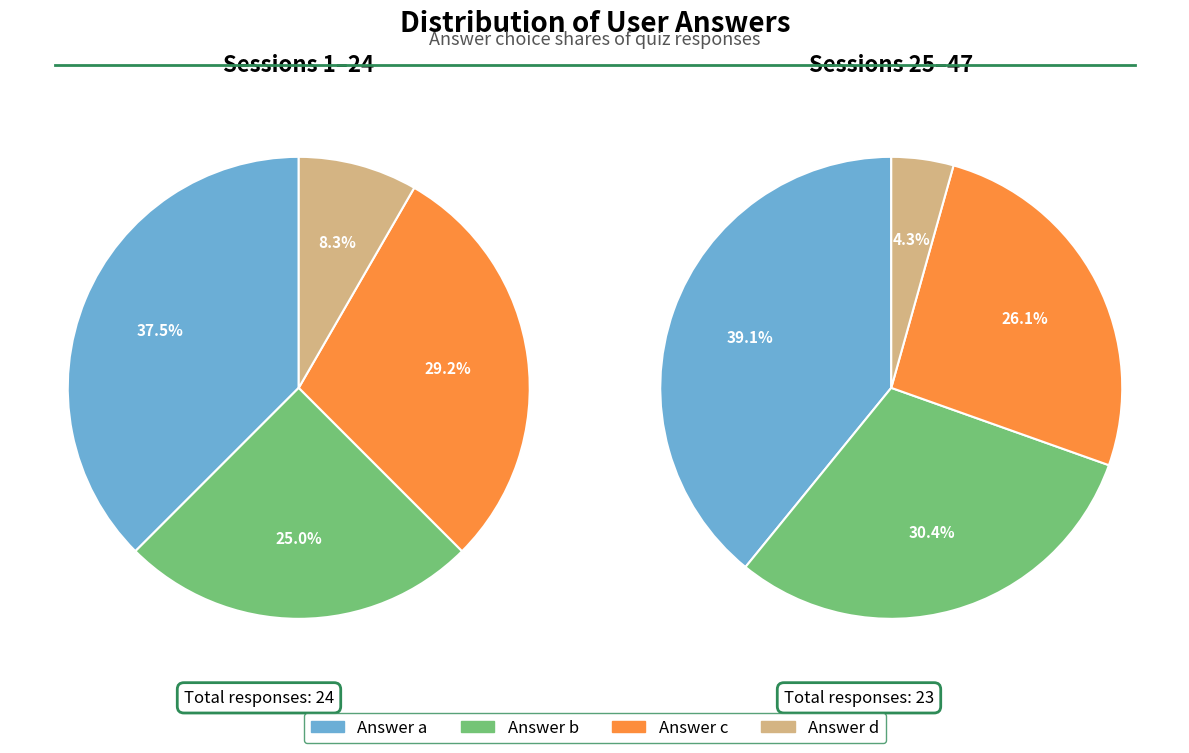

Is there a majority slice in this chart?

No